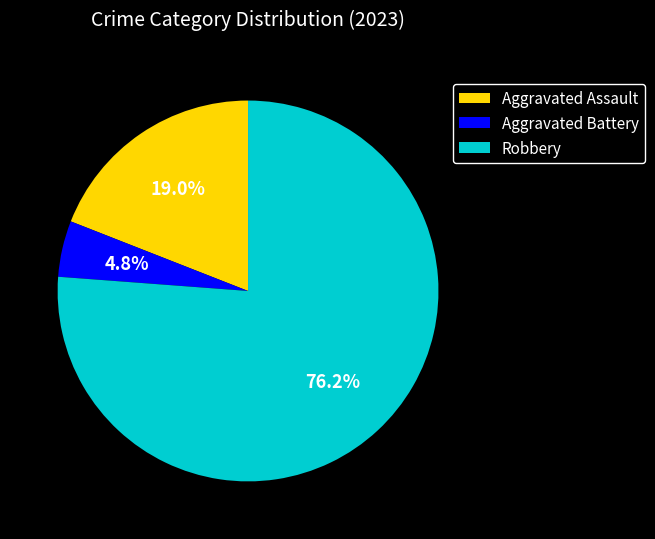

The Robbery slice represents 76% of the pie. True or false?

True